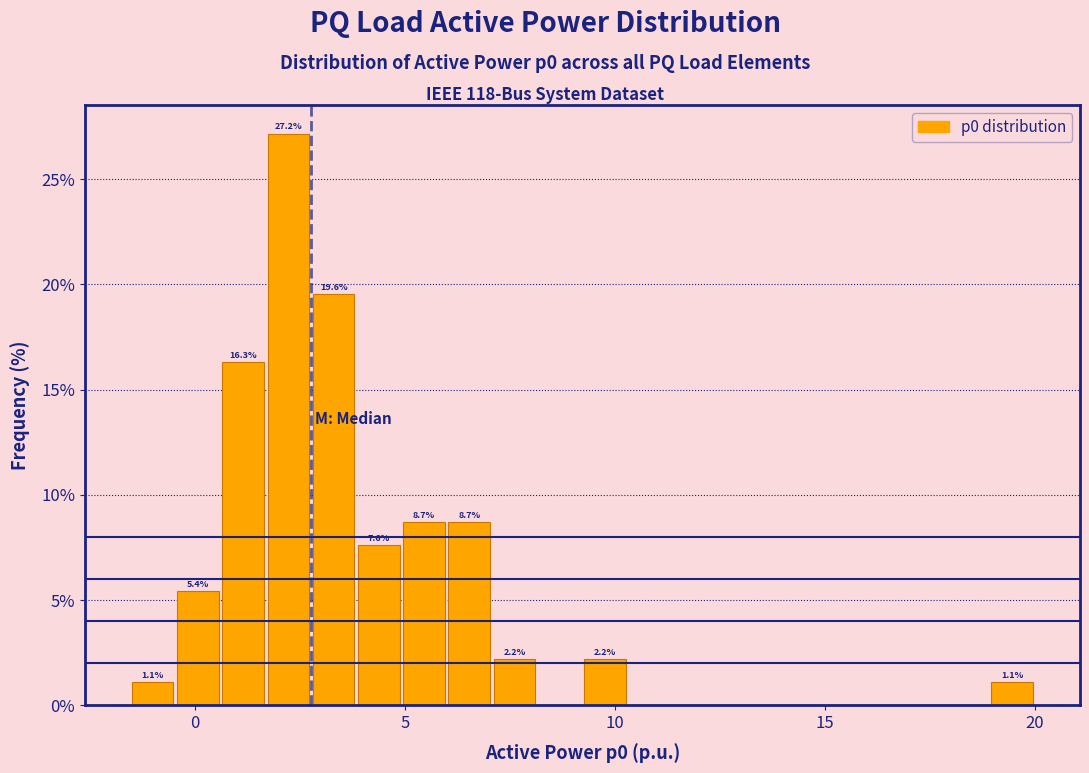

Around what value on the x-axis is the tallest bar? Give the approximate position of its centre, as read against the axis.

2.0